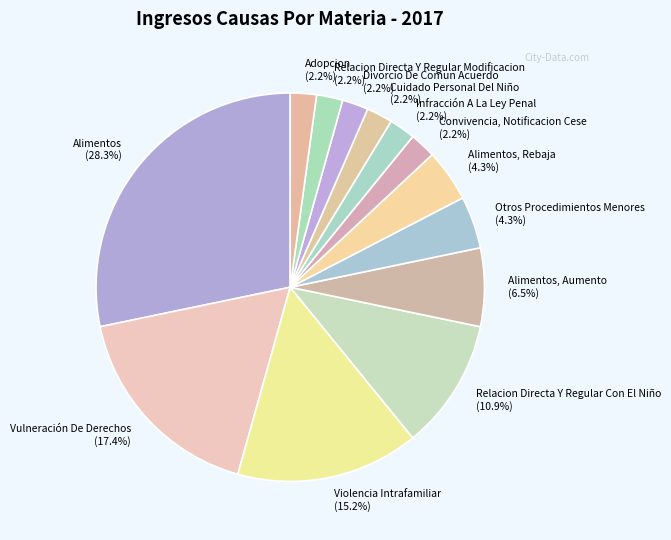

Between Relacion Directa Y Regular Con El Niño (10.9%) and Relacion Directa Y Regular Modificacion (2.2%), which is larger?

Relacion Directa Y Regular Con El Niño (10.9%)